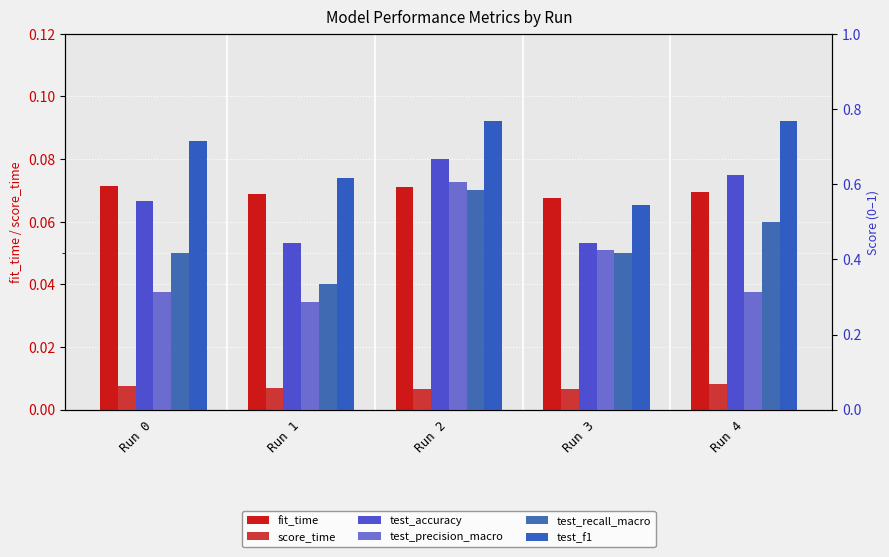

Which series changed the most between Run 0 and Run 2?

test_precision_macro